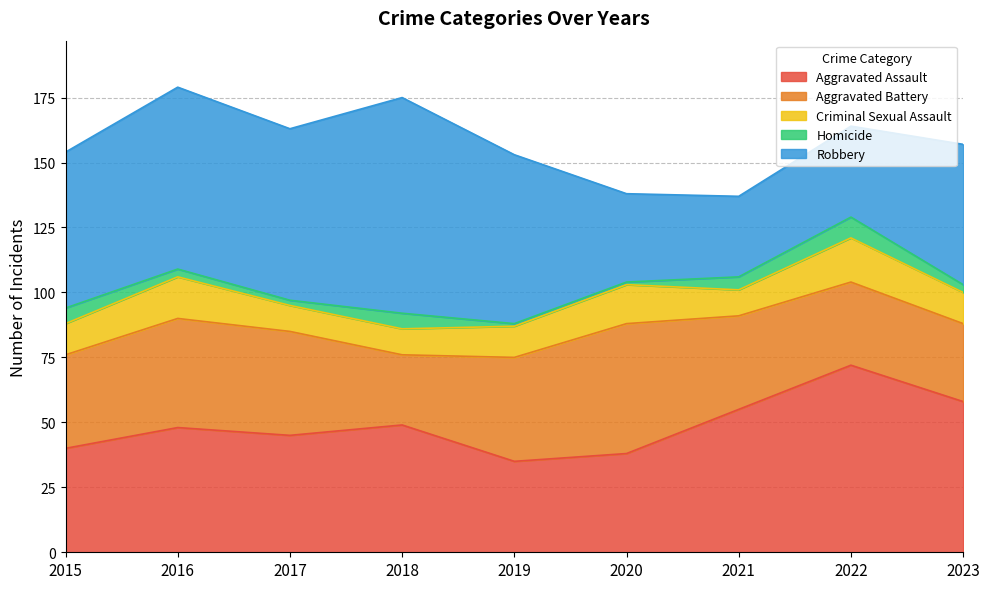

What is the total value across all series at 2019?

153